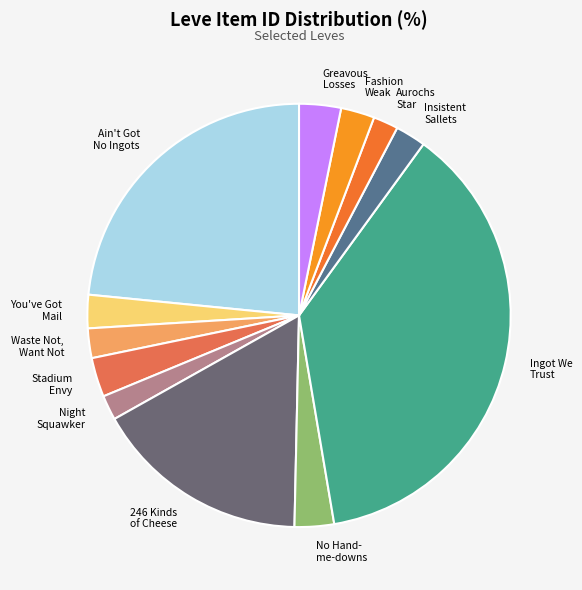

Is there a majority slice in this chart?

No